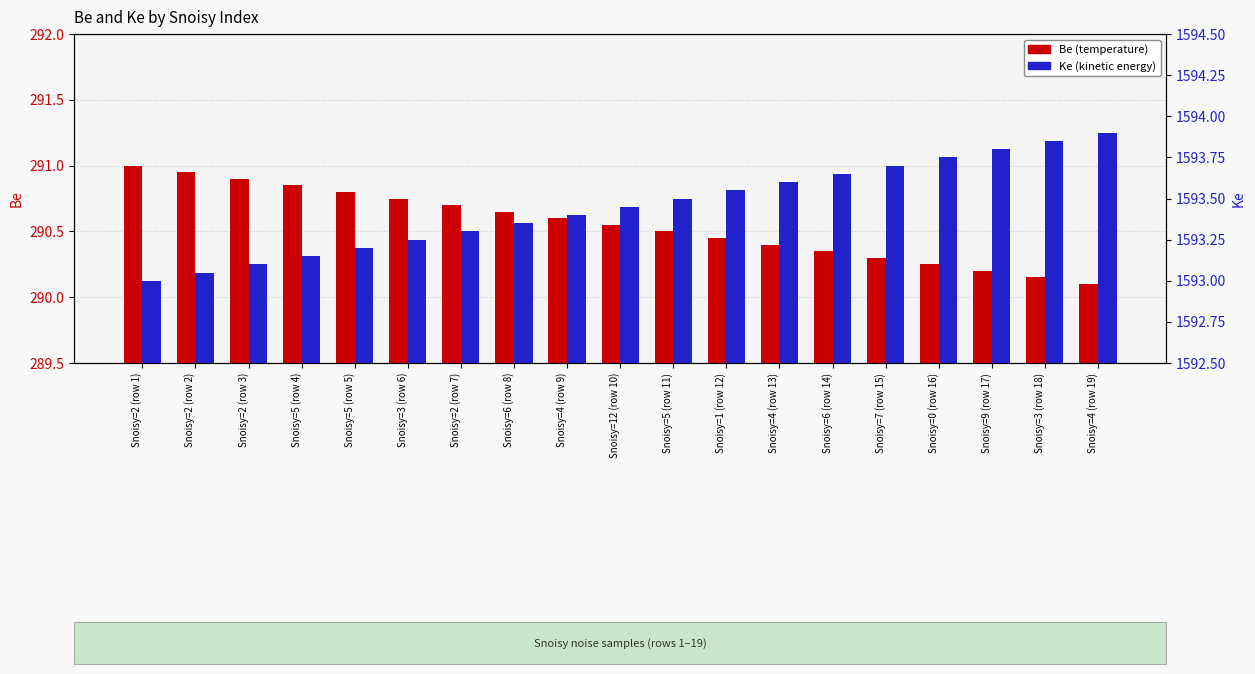

How many bars are there in total?

38